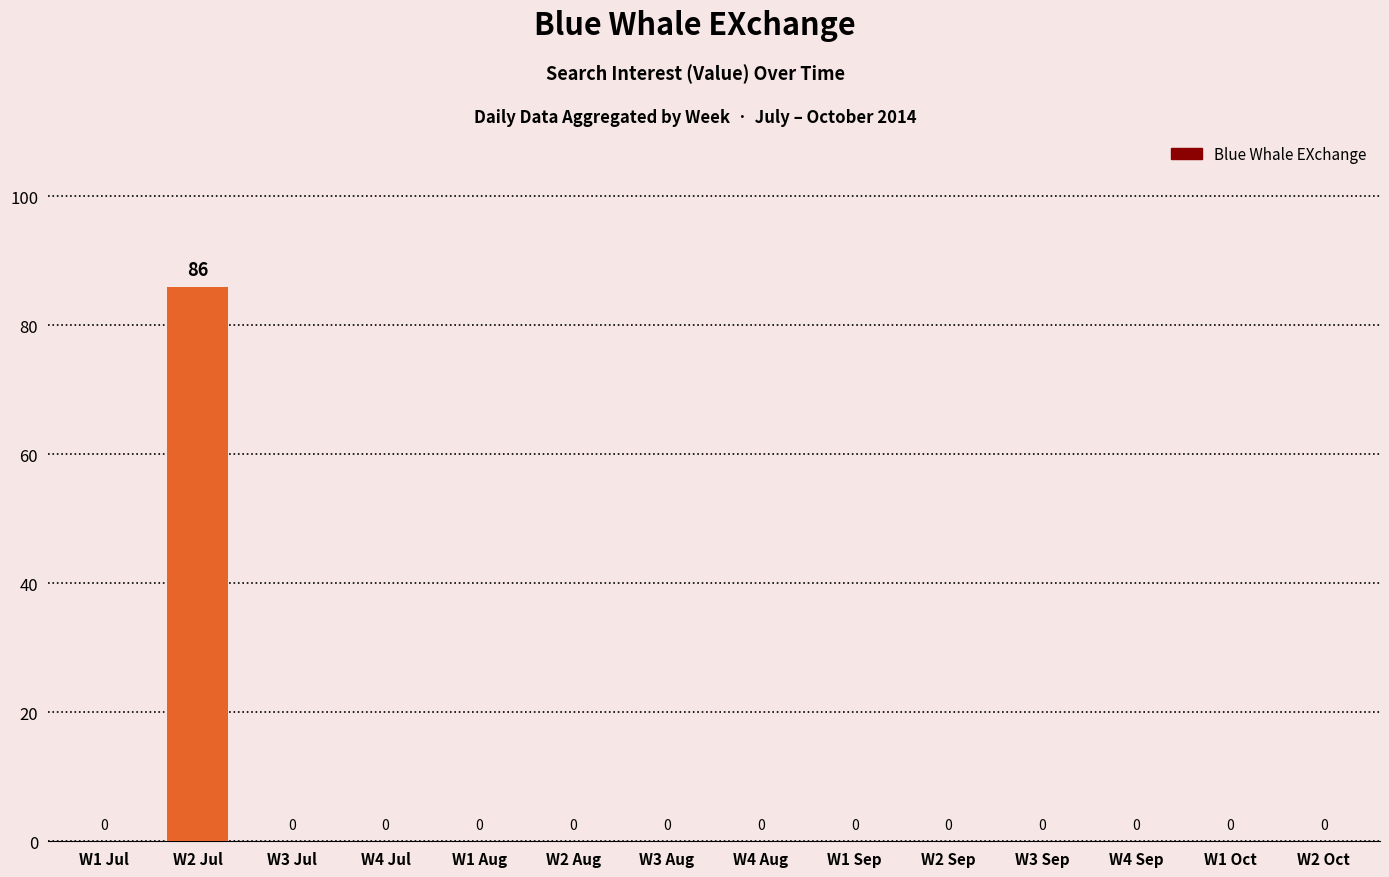

Which has a higher value, W2 Jul or W2 Aug?

W2 Jul